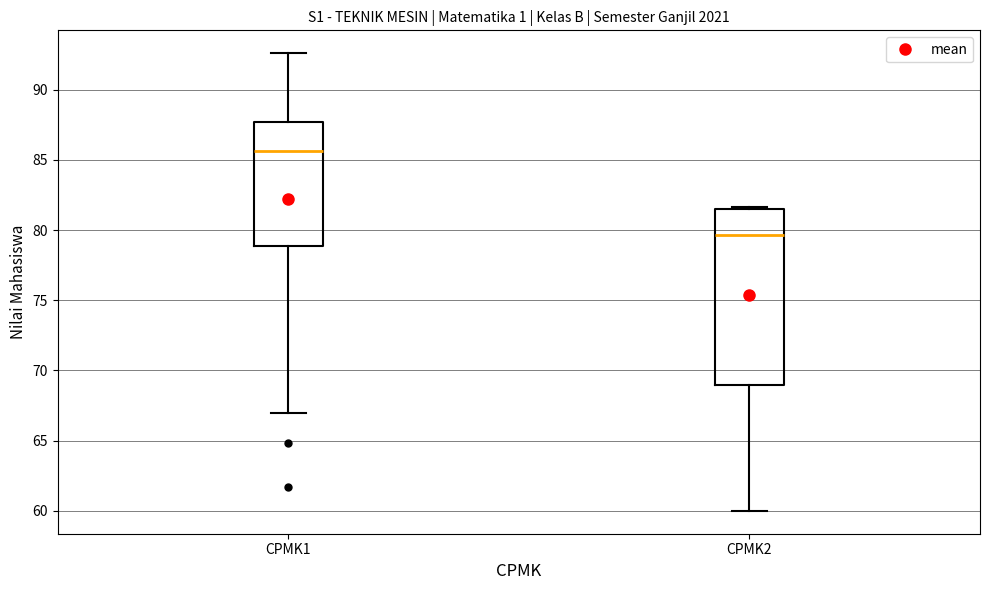

Where is the lower edge of the box for CPMK1 on the y-axis? The values are not printed on the chart, so give them approximately, as read against the axis.

79.0